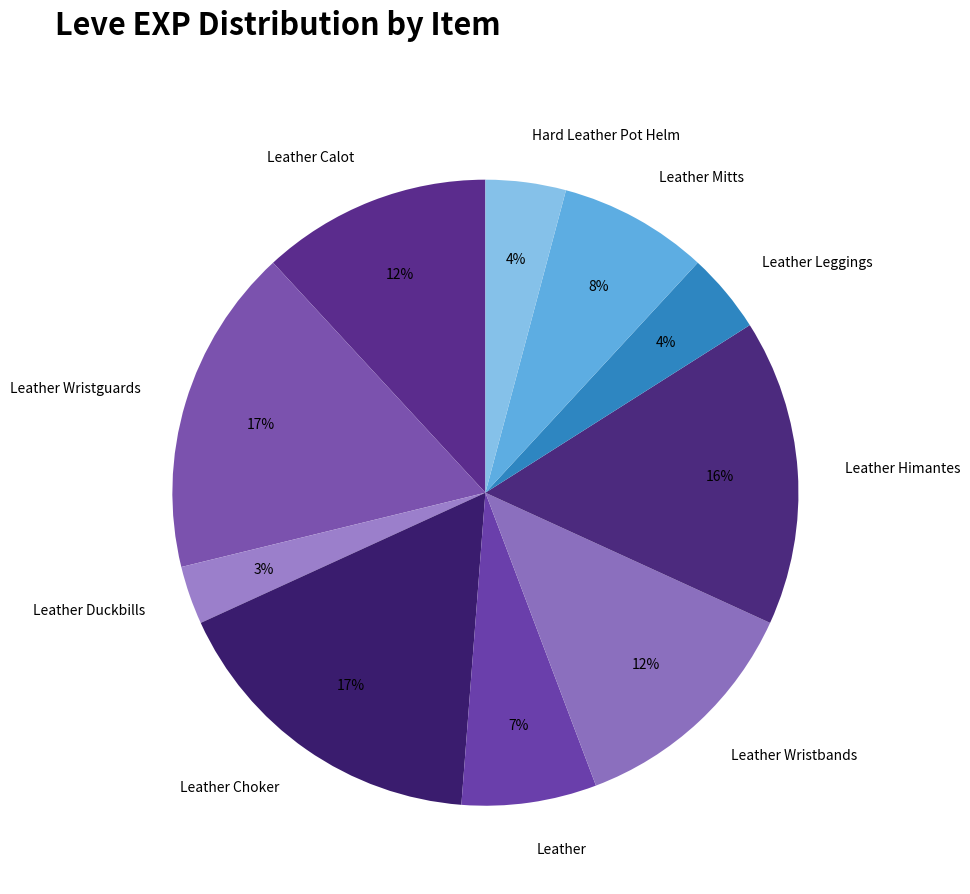

Between Leather Wristbands and Leather Mitts, which is larger?

Leather Wristbands